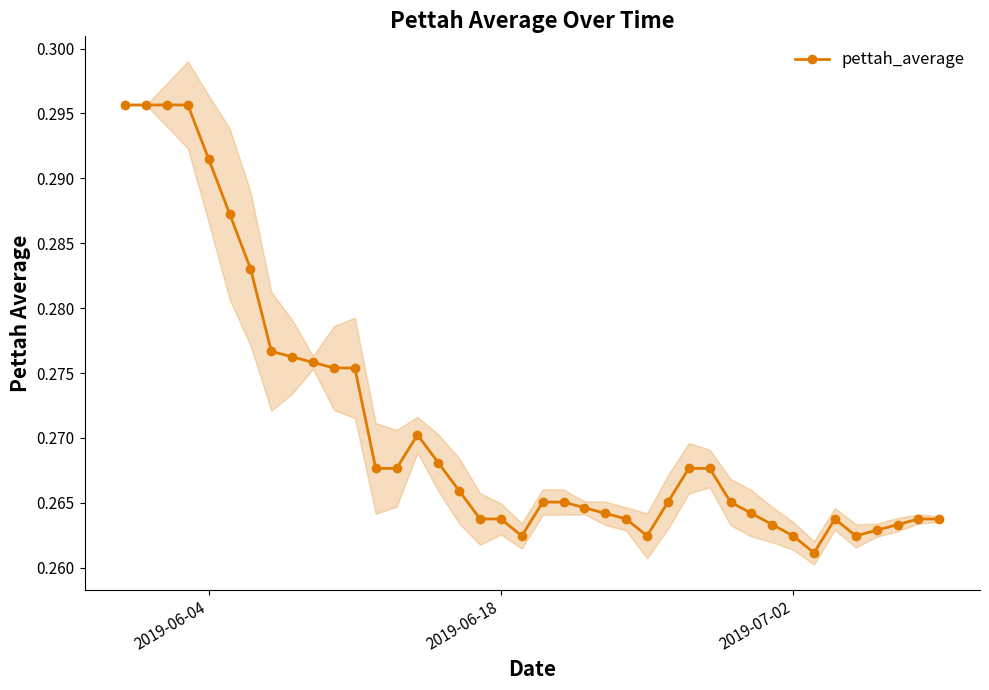

What is the average value?

0.3